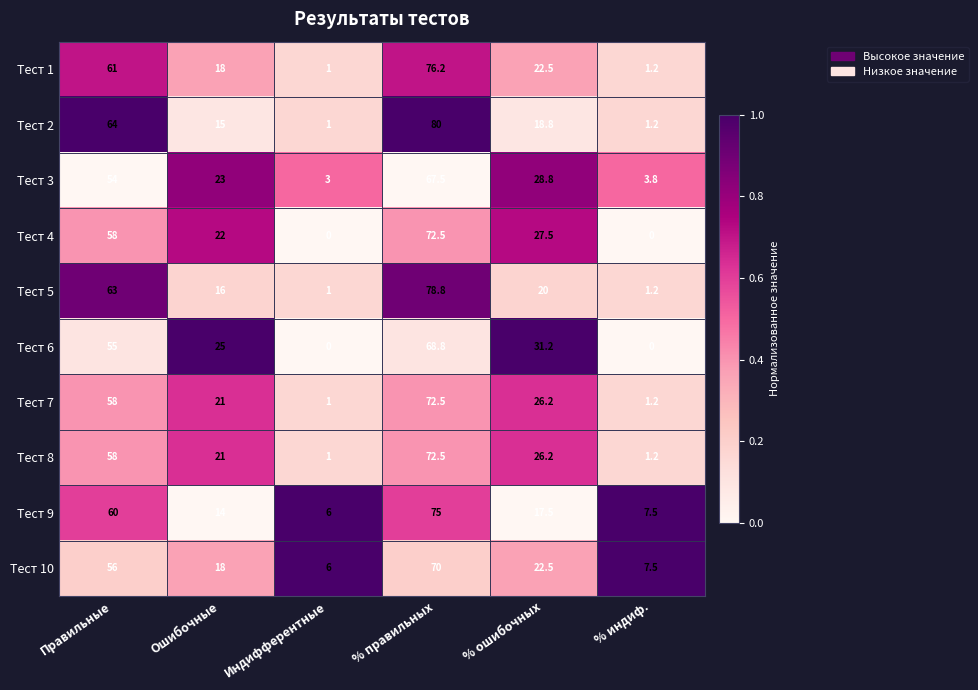

Which label corresponds to the largest value in the chart?

% правильных